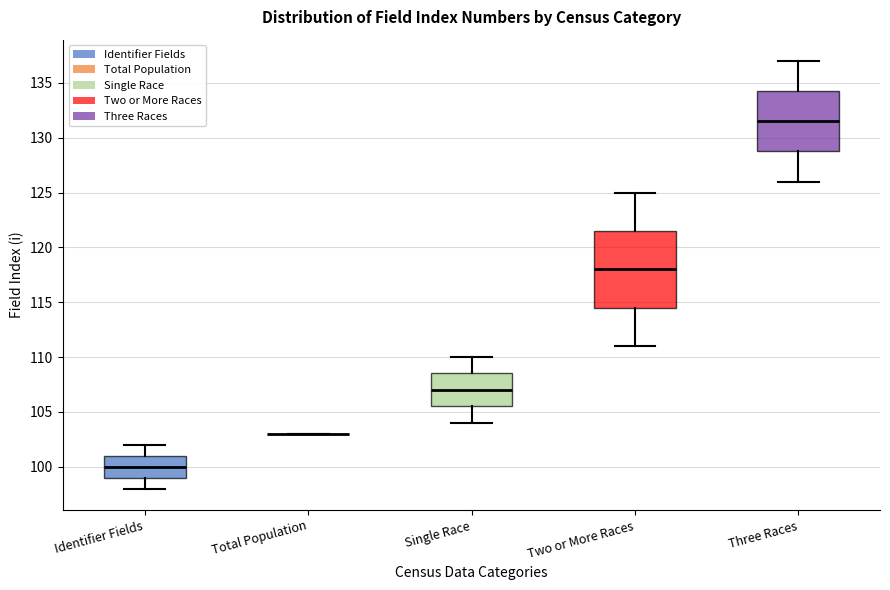

Which box is the tallest, from its lower edge to its upper edge?

Two or More Races